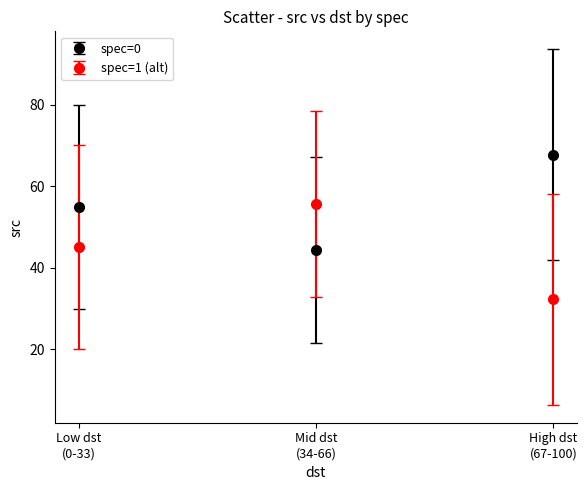

List the series in order of their overall mean, highest first.

spec=0, spec=1 (alt)